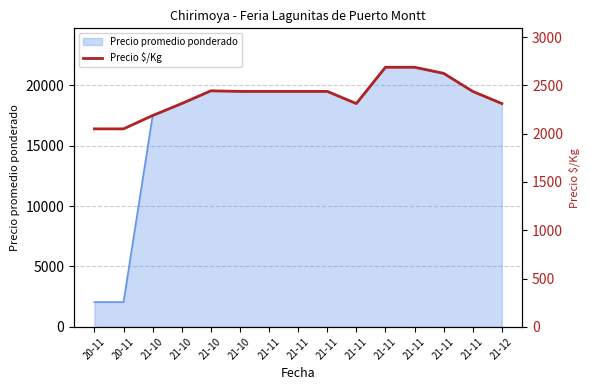

What is the ratio of the value at 21-11 to the value at 21-10?

1.2